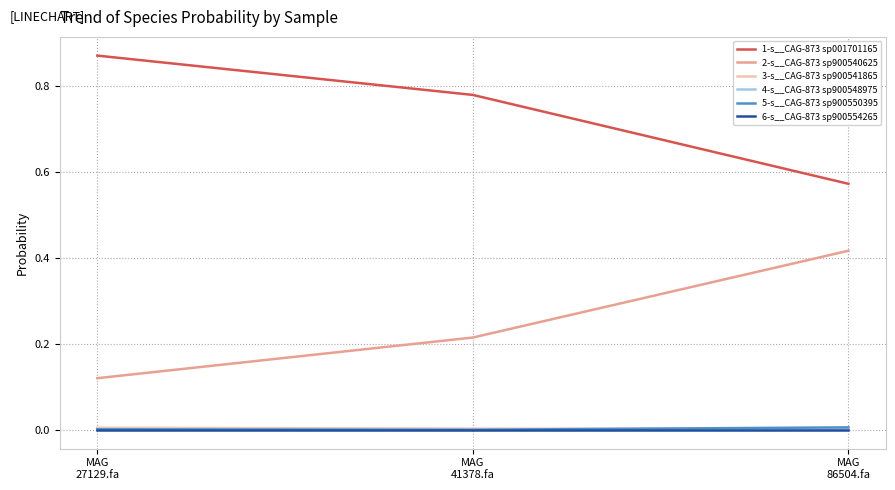

Is it true that 3-s__CAG-873 sp900541865 equals 0.0 at MAG
86504.fa?

True